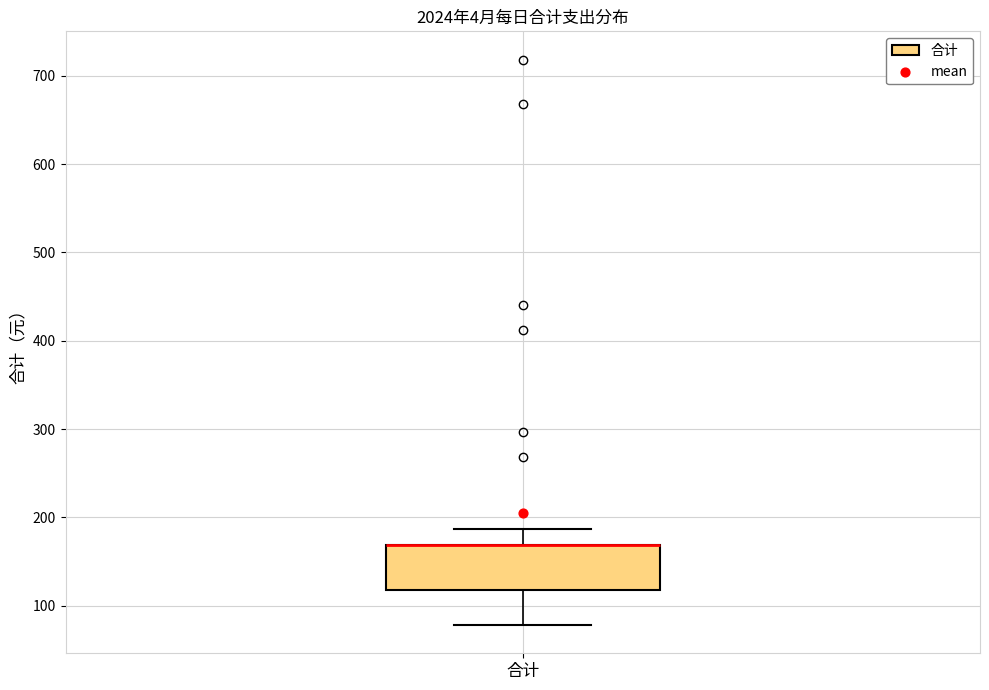

Transcribe this box plot: give where the median line is, the range the box spans, and where the two whiskers end, as read against the y-axis. The values are not printed on the chart, so give them approximately, as read against the axis.

median 170 (drawn on the box's upper edge), box 120 to 170, whiskers 80 to 190